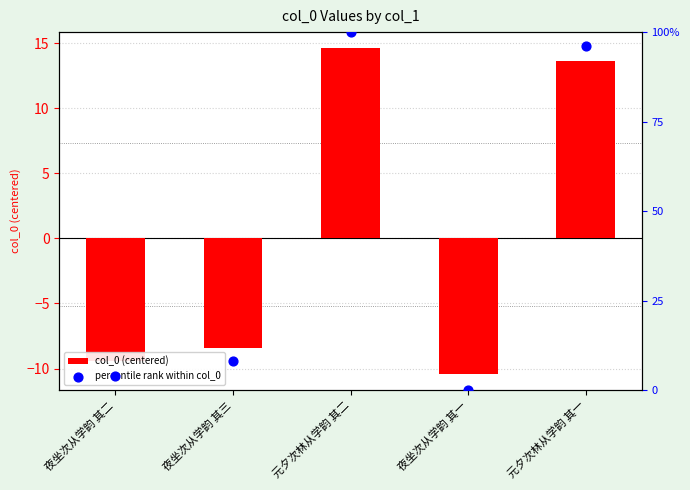

Is the value of percentile rank within col_0 at 夜坐次从学韵 其一 greater than the value of col_0 (centered) at 夜坐次从学韵 其一?

Yes